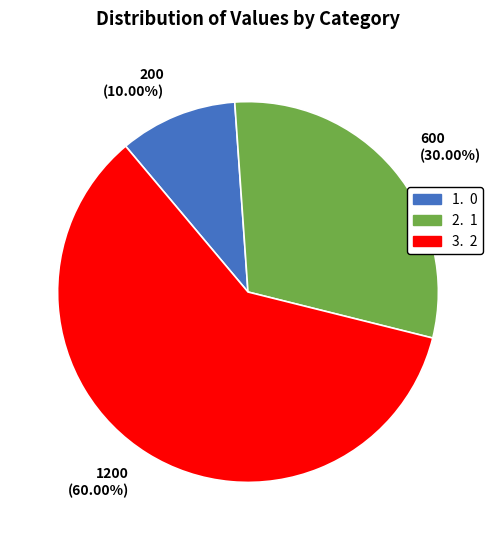

Does any single category account for the majority?

Yes